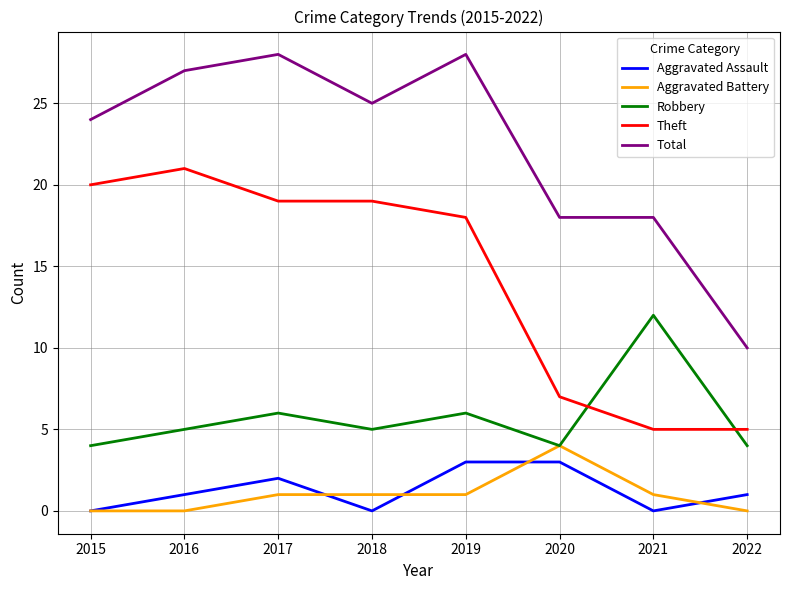

True or false: Robbery and Theft intersect in this chart.

True